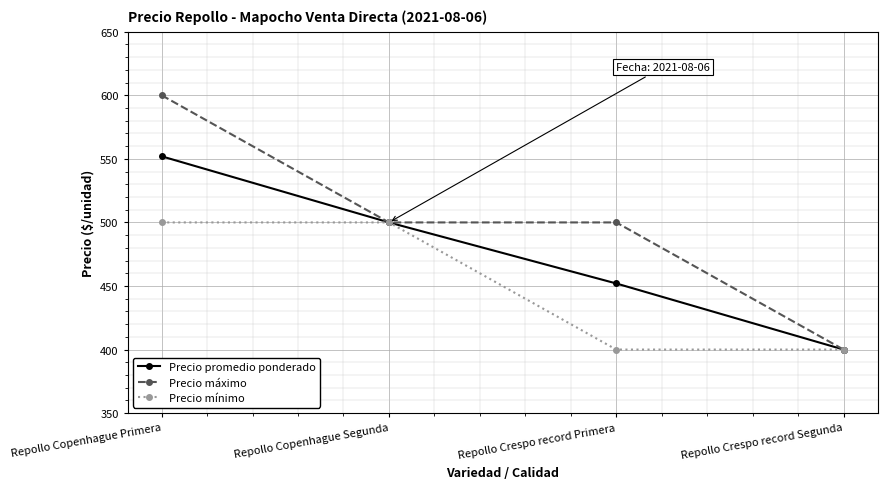

List the series in order of their peak value, highest first.

Precio máximo, Precio promedio ponderado, Precio mínimo